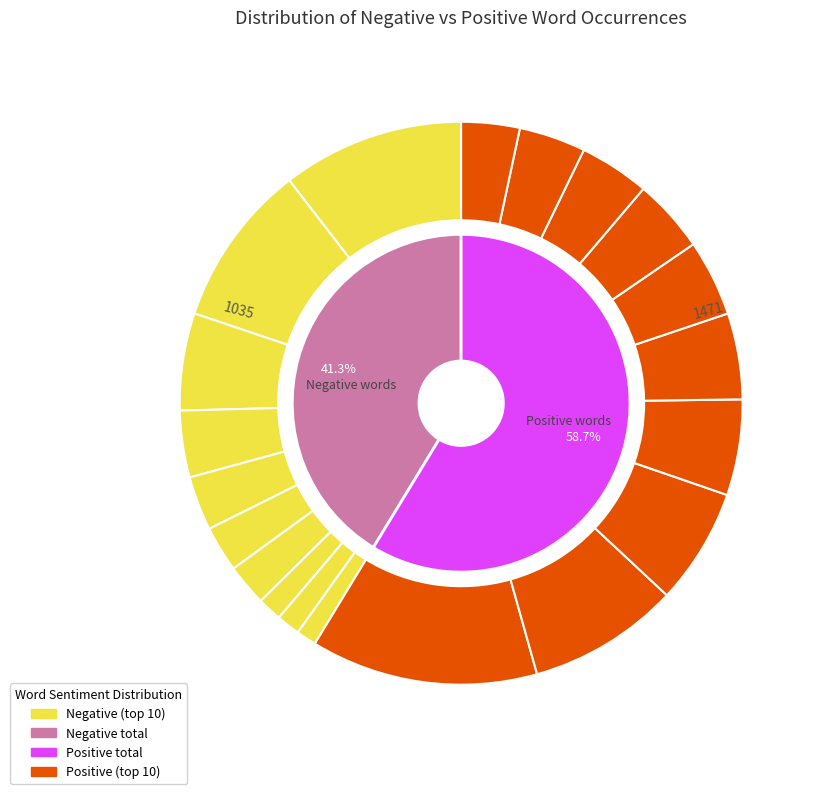

Which category has the smallest portion of the pie?

crude